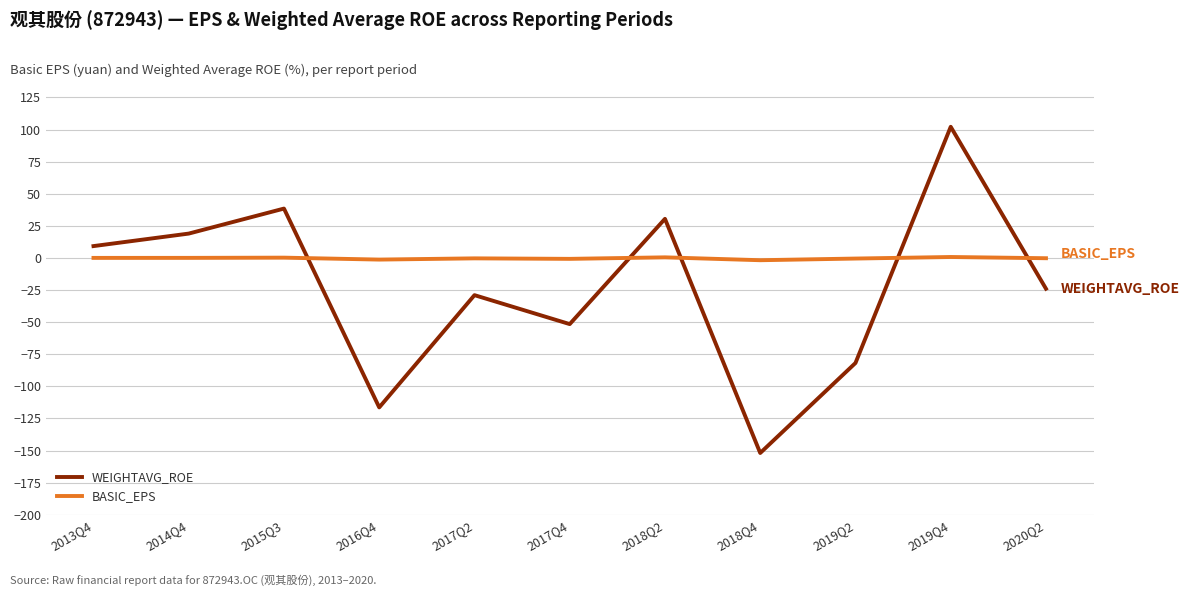

Between which two adjacent categories do WEIGHTAVG_ROE and BASIC_EPS first intersect?

2015Q3 and 2016Q4